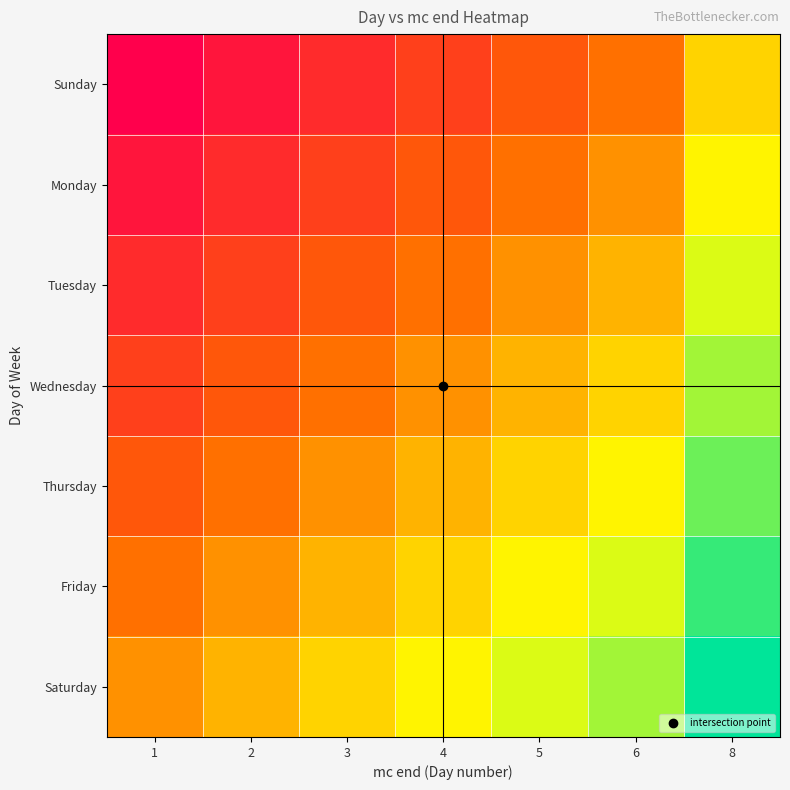

Rank the series by their average value, from lowest to highest.

Sunday, Monday, Tuesday, Wednesday, Thursday, Friday, Saturday